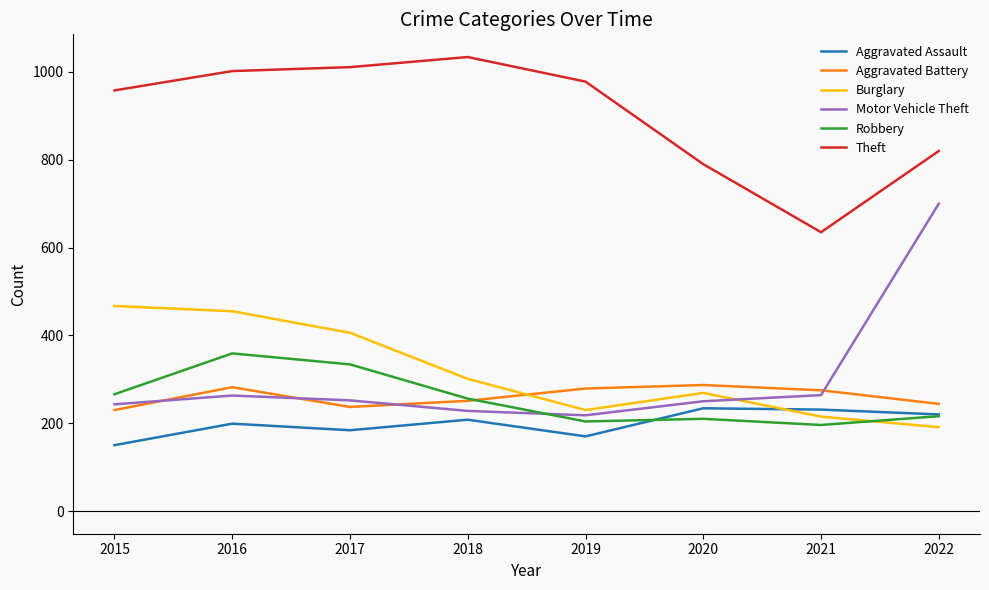

What is the minimum value shown in the chart?

150